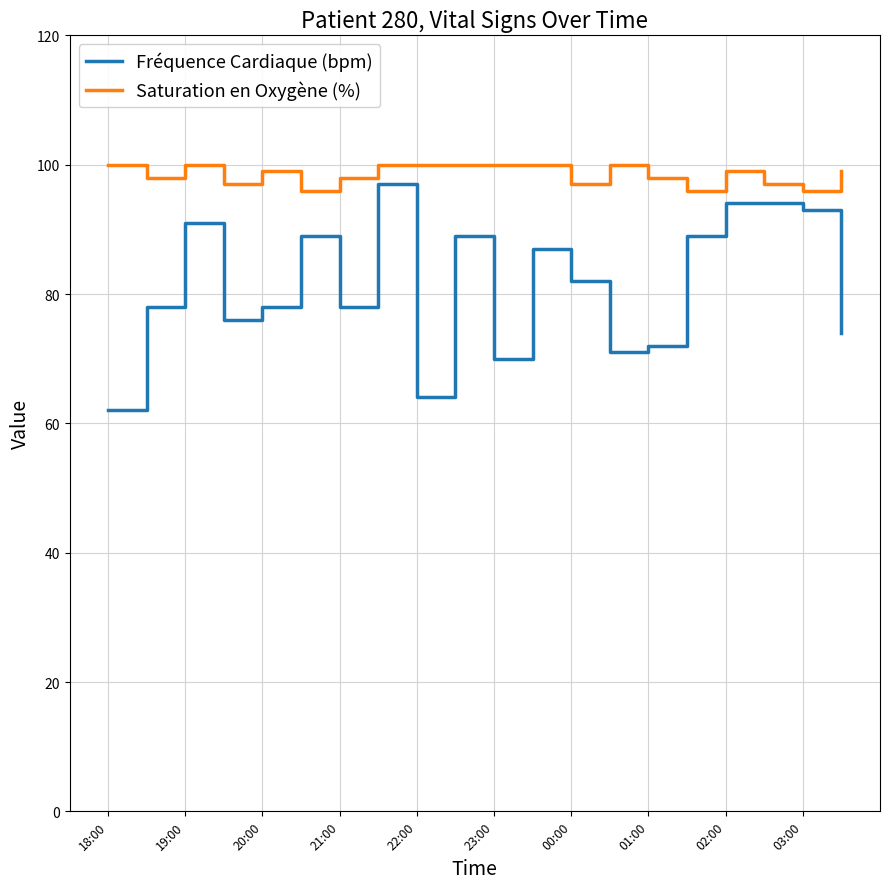

What is the maximum value shown in the chart?

100